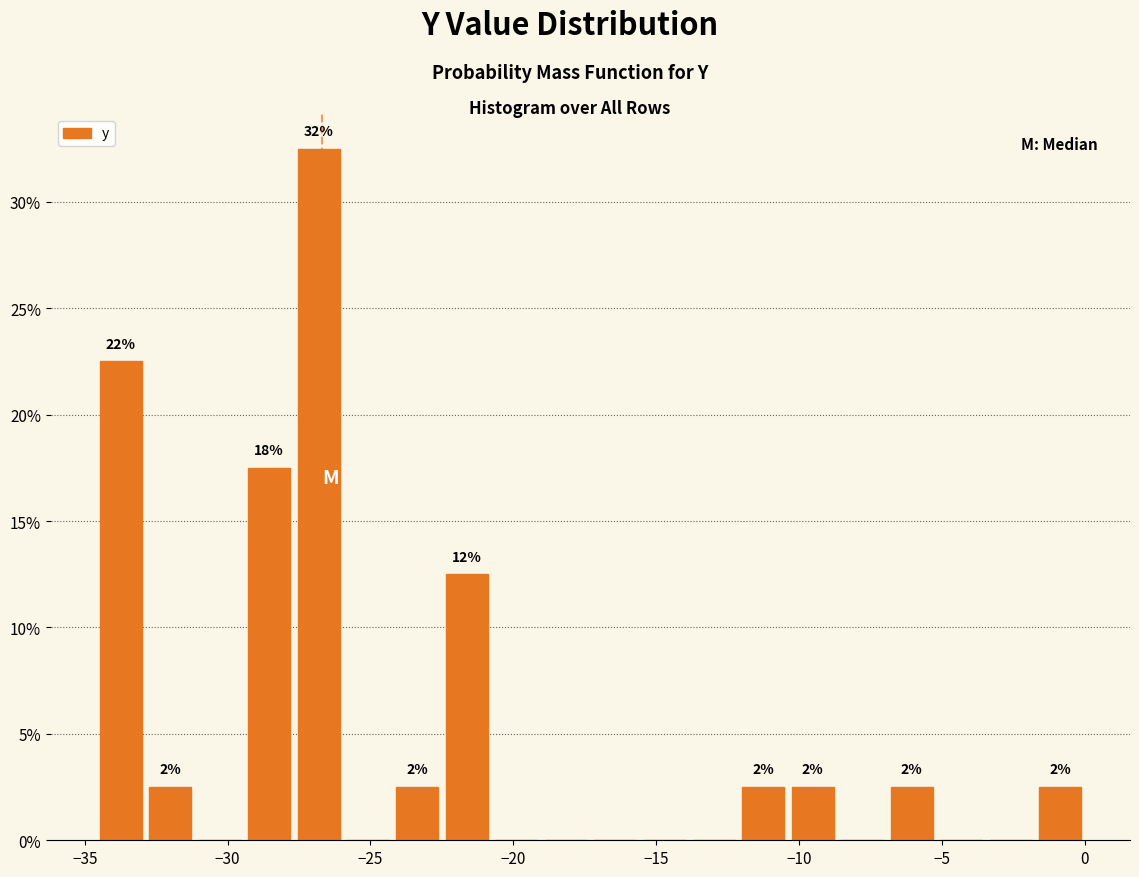

Read against the x-axis, roughly where is the centre of the tallest bar?

-27.0